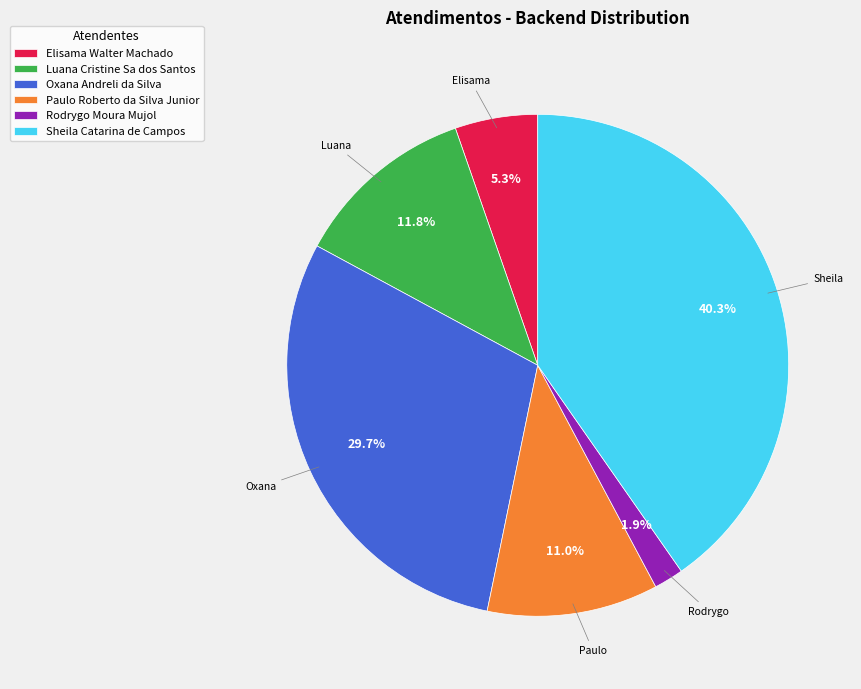

To the nearest percent, what is the combined percentage of Sheila Catarina de Campos and Elisama Walter Machado?

46%